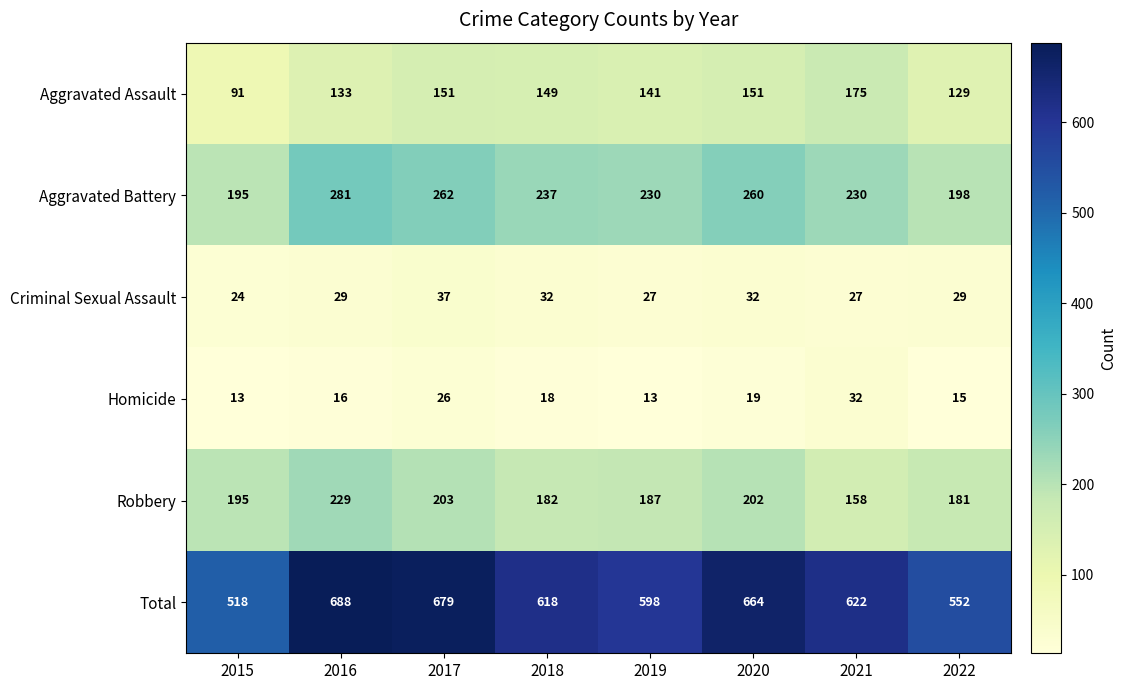

Which series has the largest total across all categories?

Total